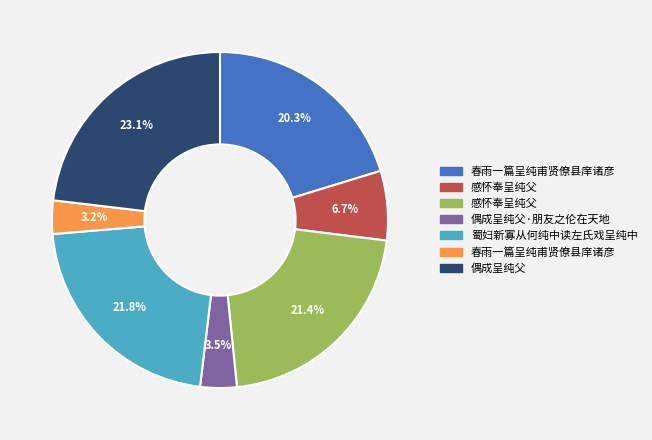

Is there any slice that represents more than half of the pie?

No